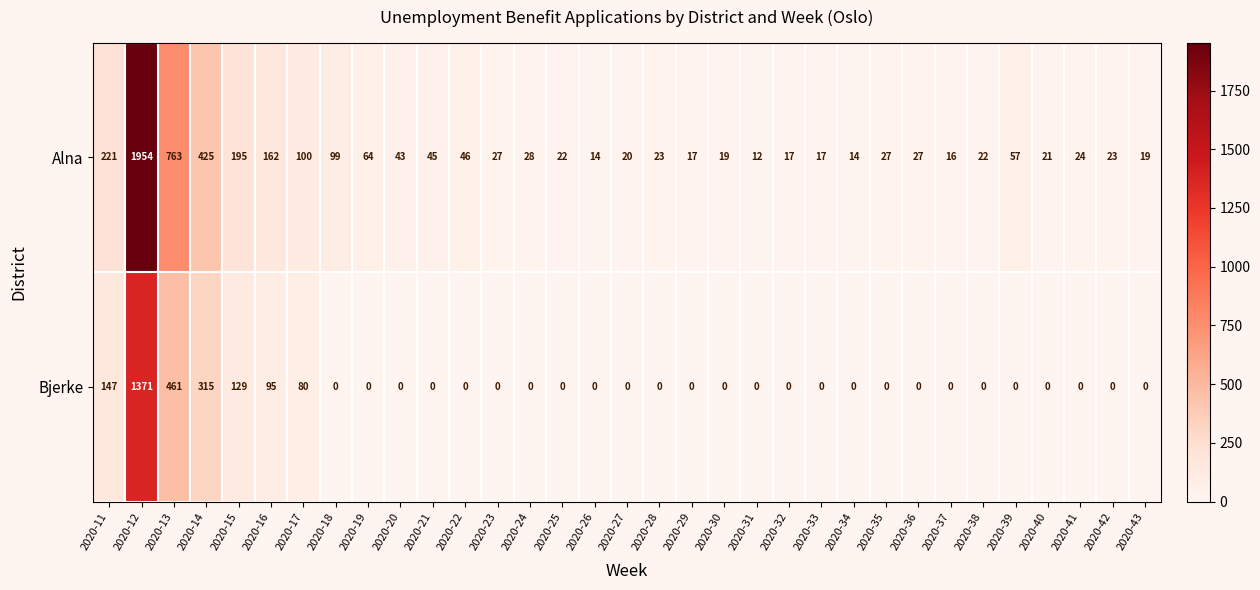

The value of Bjerke at 2020-11 is 84. True or false?

False